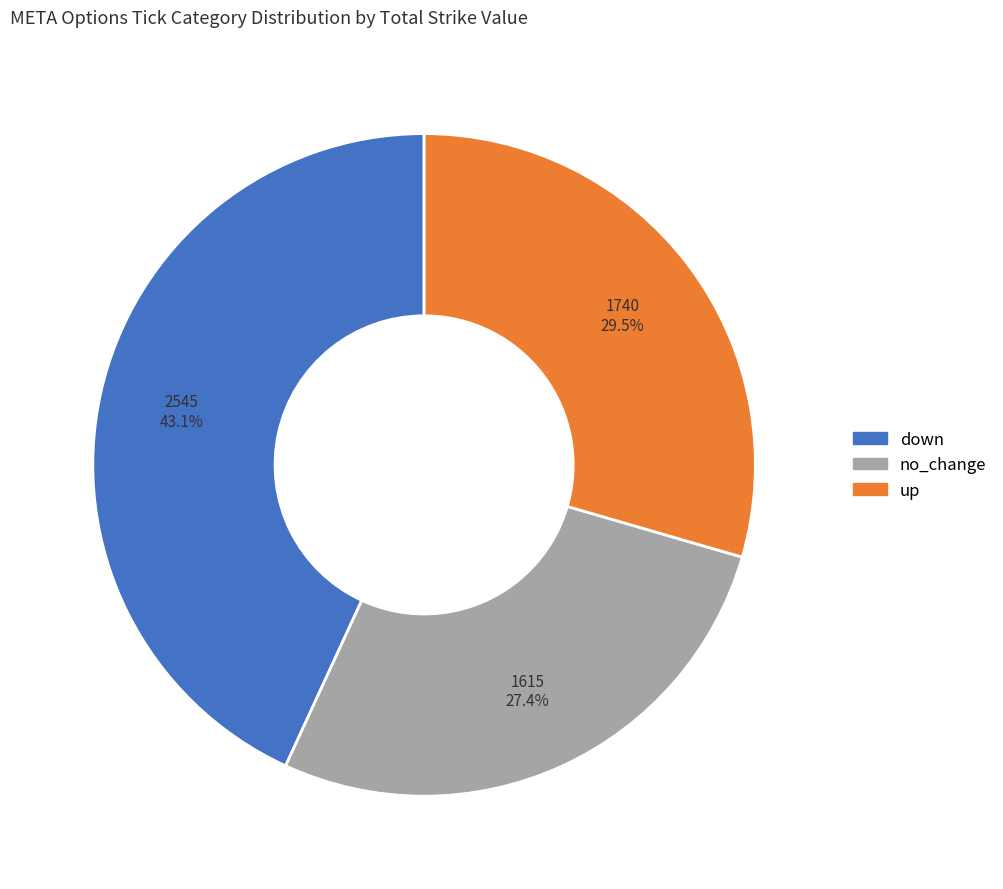

What is the ratio of the value at no_change to the value at up?

0.9